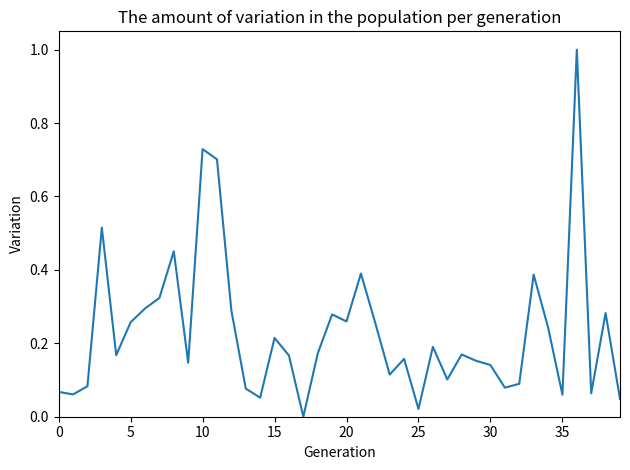

What is the difference between the maximum and minimum values?

1.0